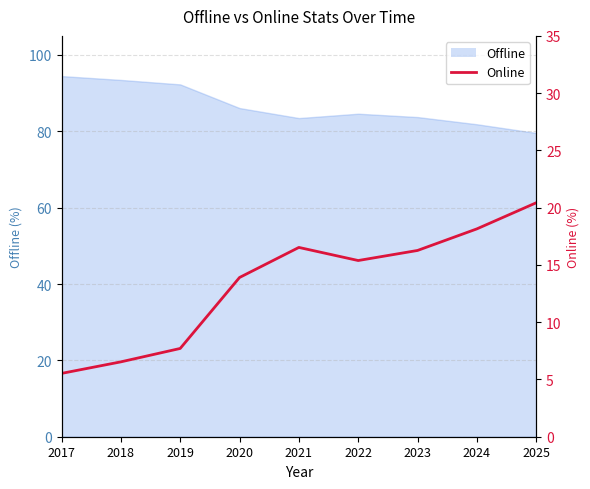

What is the value of the Offline point at the 2nd from the left?

93.5